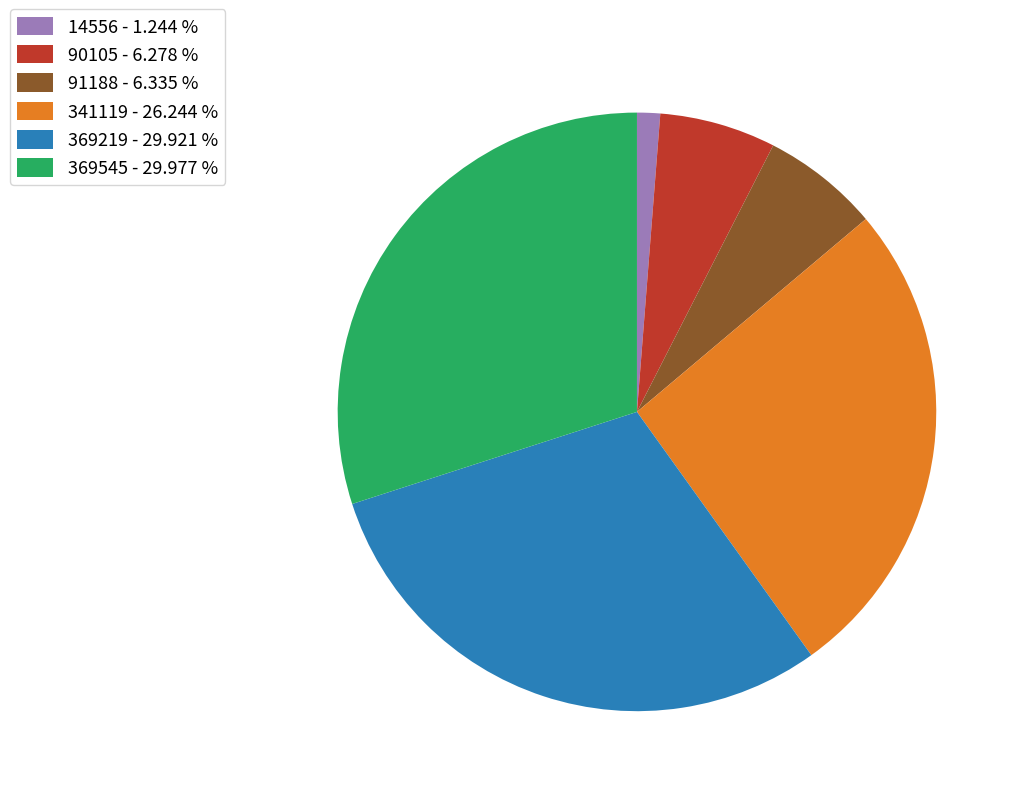

Is 90105 the majority of the pie?

No